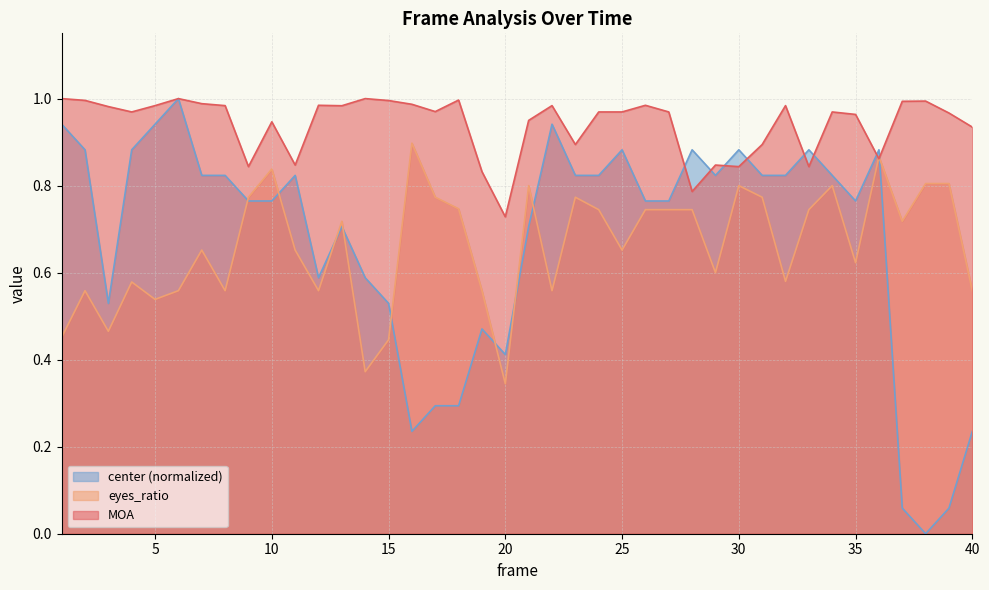

What value does the center series have at 21?

0.7